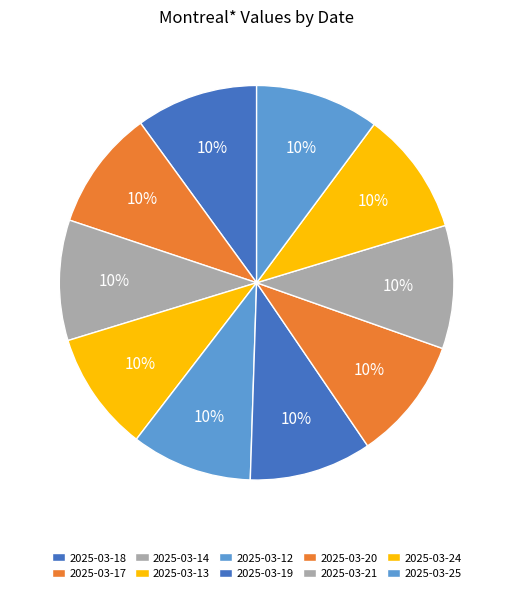

Which slice is the largest?

2025-03-25